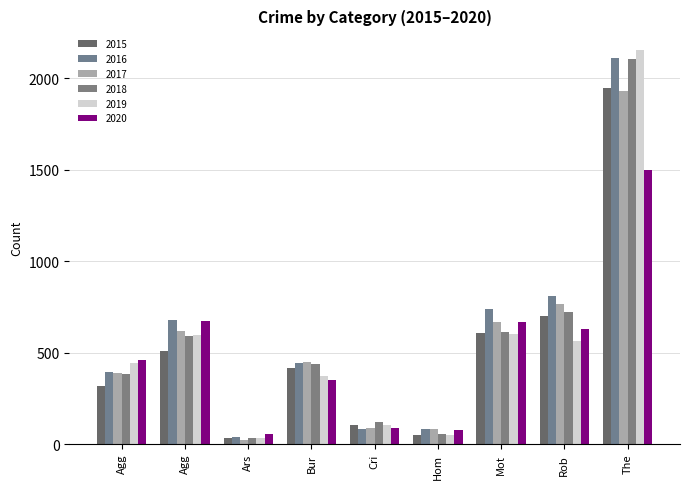

What are all the series names shown in the legend?

2015, 2016, 2017, 2018, 2019, 2020